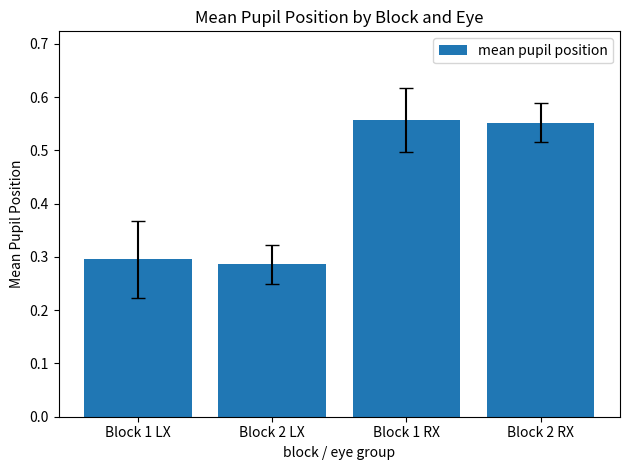

What position from the left is Block 2 LX?

2